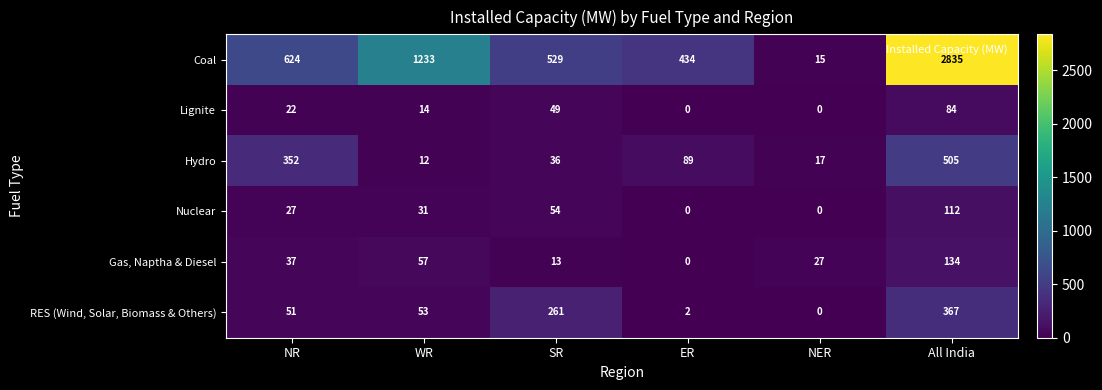

What is the difference between the maximum and minimum values in the Gas, Naptha & Diesel series?

134